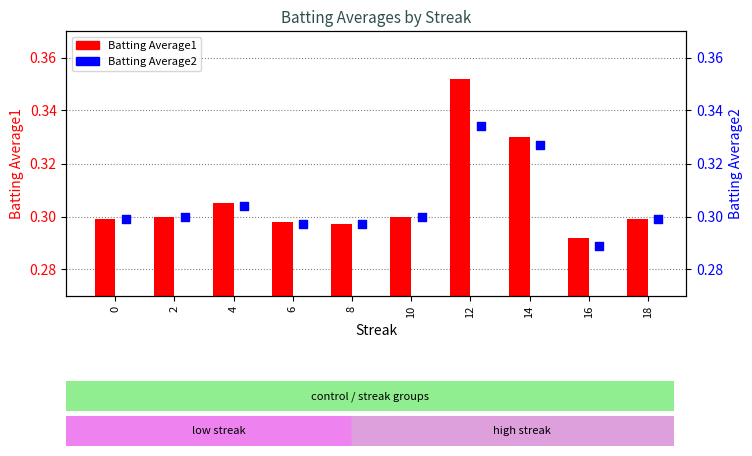

What are all the series names shown in the legend?

Batting Average1, Batting Average2